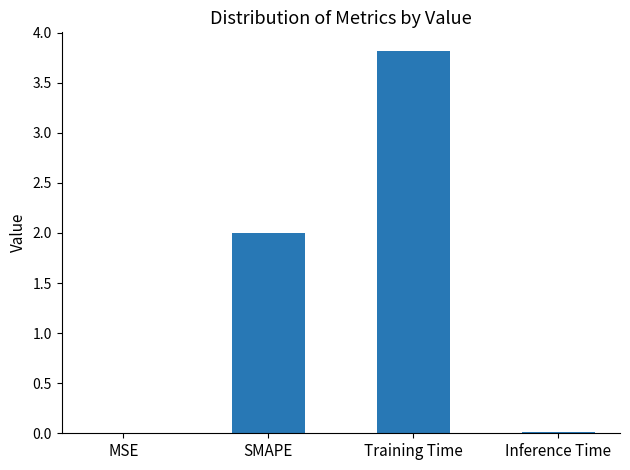

Count the number of categories in the chart.

4